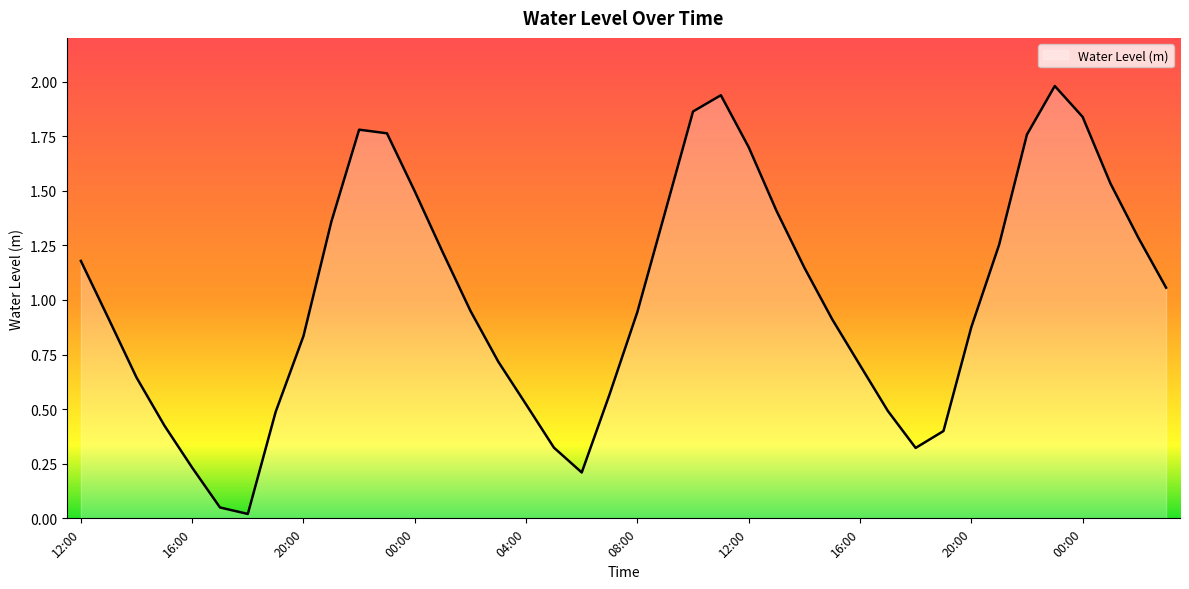

What is the greatest value displayed?

2.0